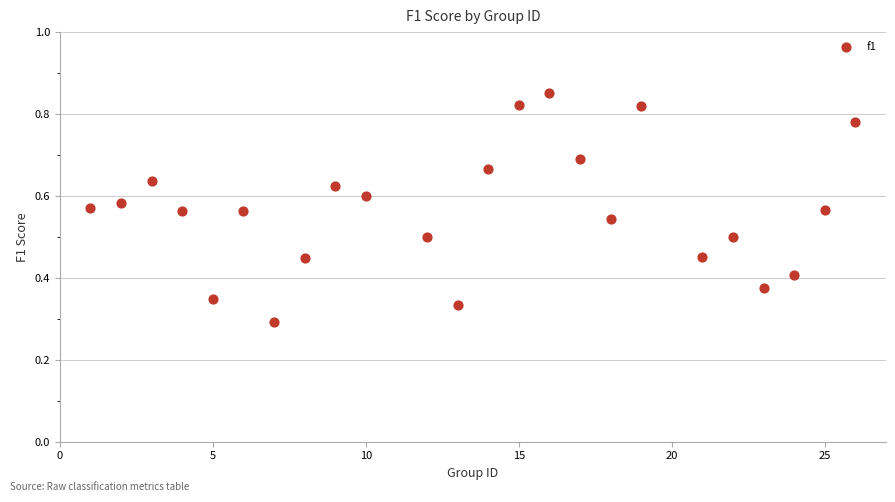

What is the range of X values (max minus min)?

25.0